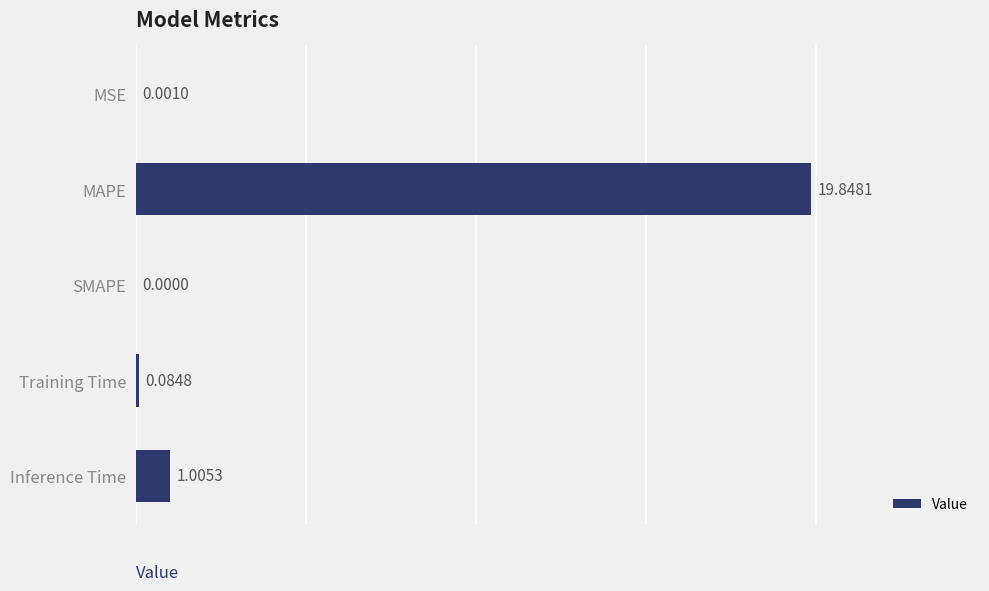

Are the bars grouped side by side (vs. stacked)?

No